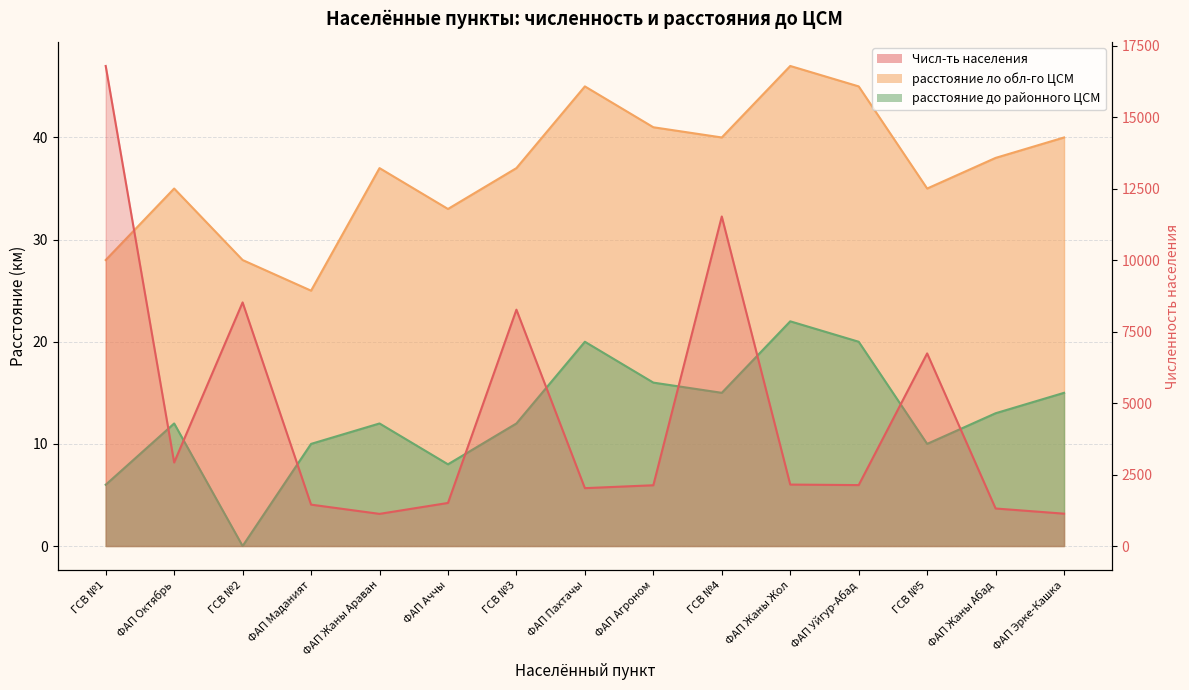

Is it true that расстояние ло обл-го ЦСМ equals 18 at ФАП Жаны Абад?

False